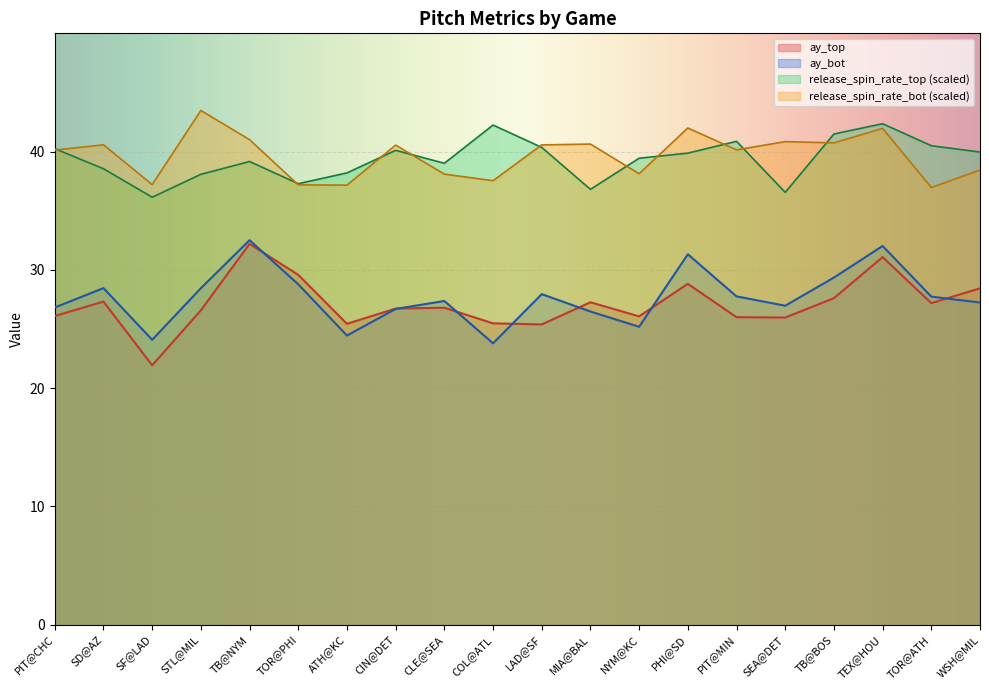

What is the approximate value of release_spin_rate_bot at CLE@SEA?

38.1